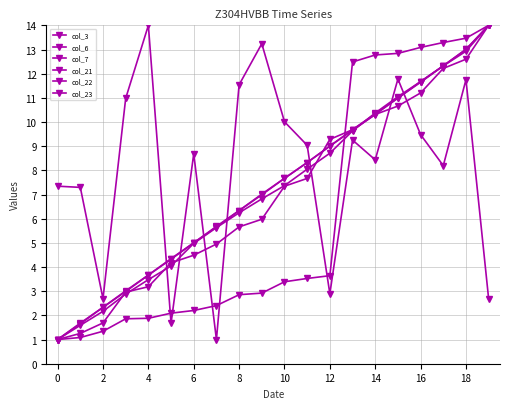

How many times do col_7 and col_23 cross each other?

1